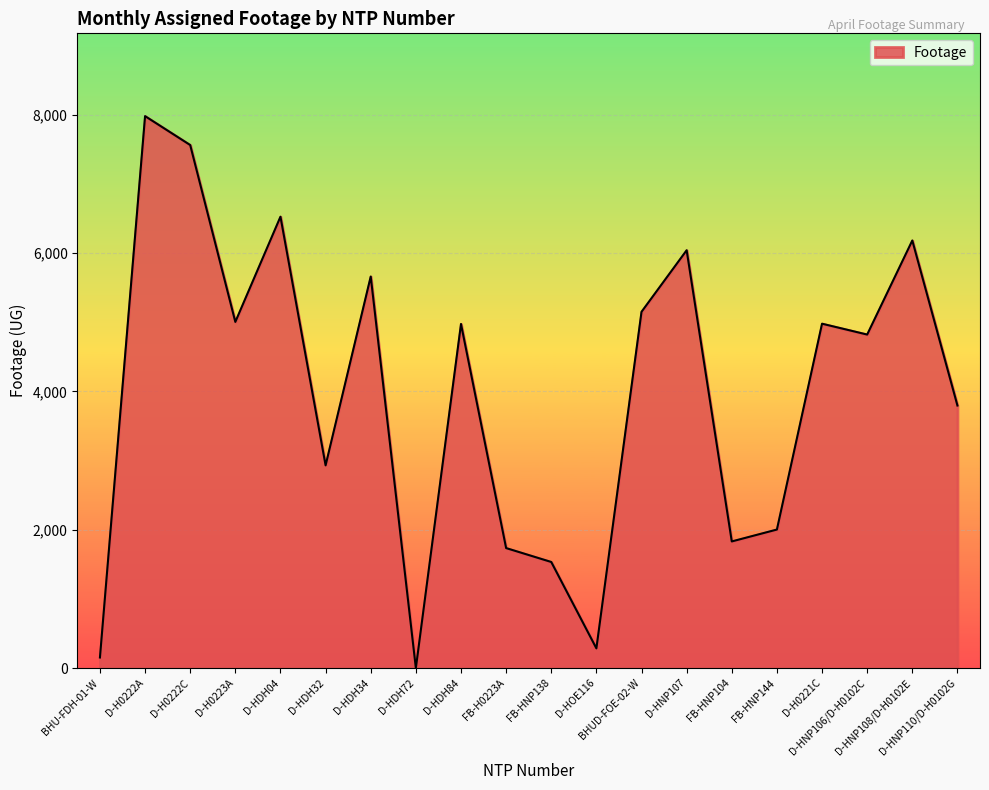

Count the number of categories in the chart.

20